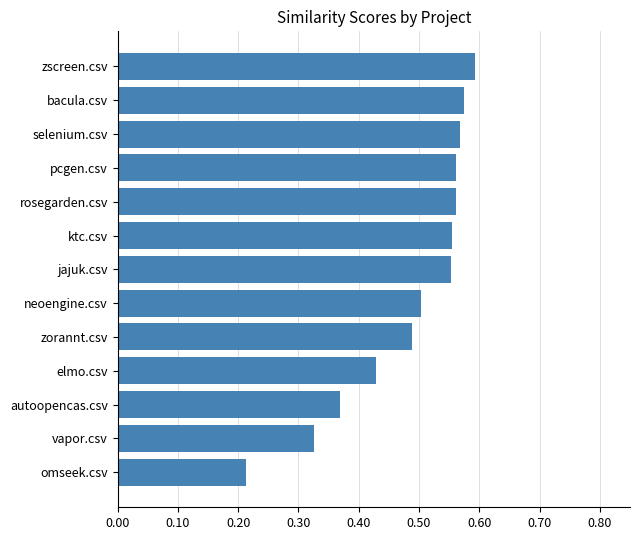

Between pcgen.csv and omseek.csv, which is larger?

pcgen.csv